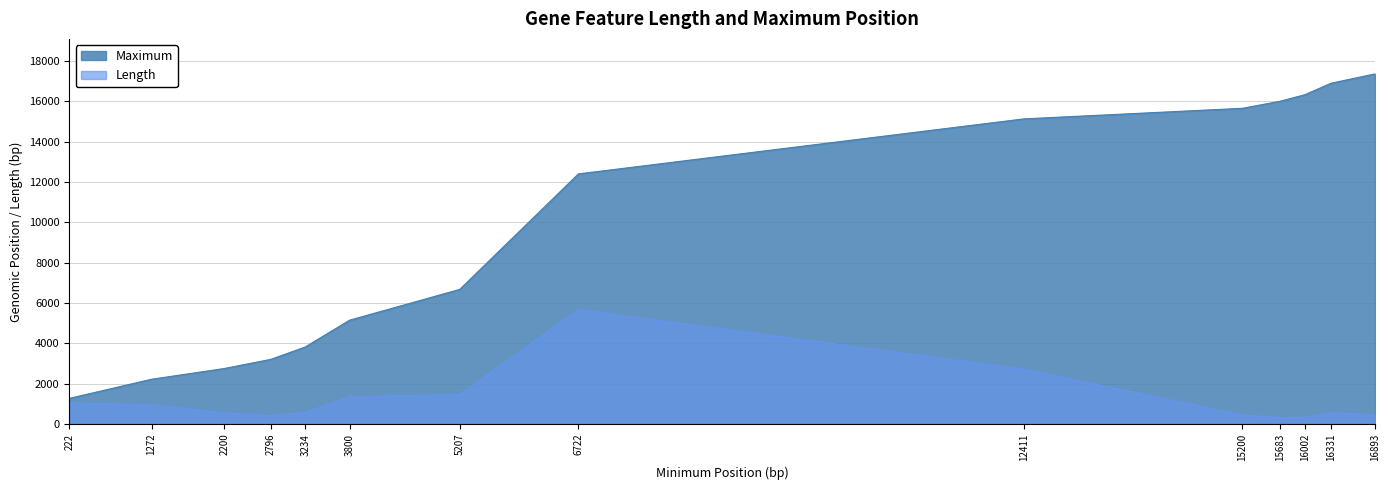

What are all the series names shown in the legend?

Maximum, Length